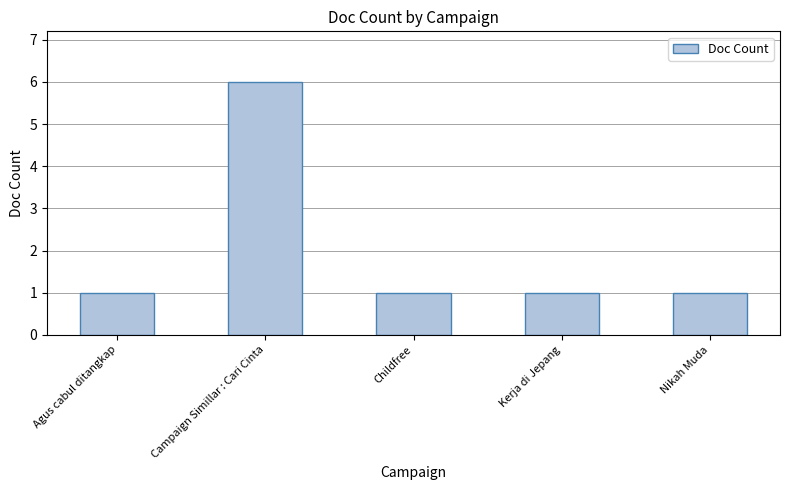

Reading left to right, list all the values displayed in this chart.

1	6	1	1	1